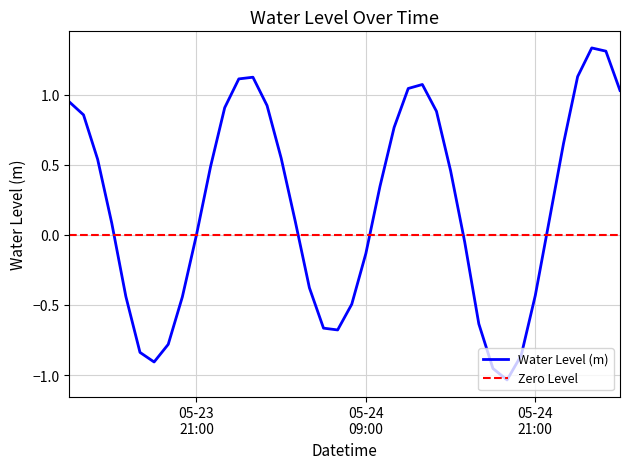

How many distinct data groups are displayed?

1